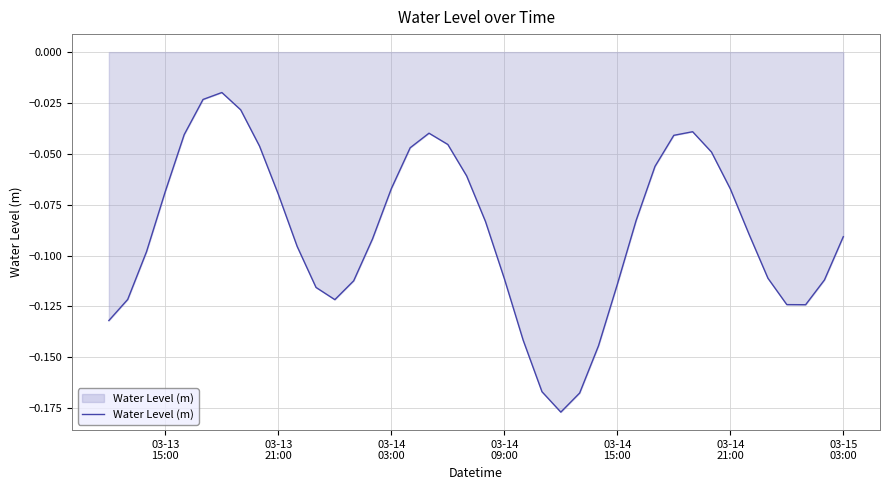

How many interior local valleys (lower than both neighbors) does the data have?

3